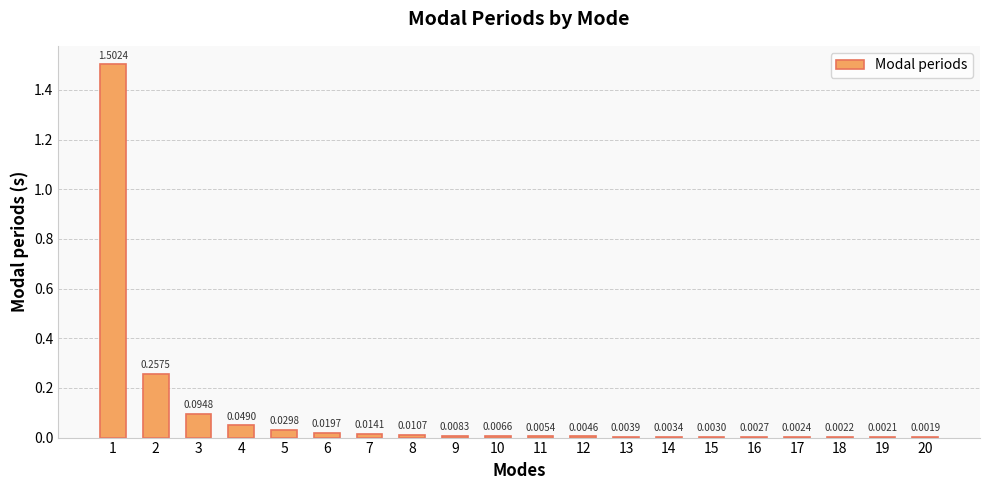

How many categories are shown in the chart?

20